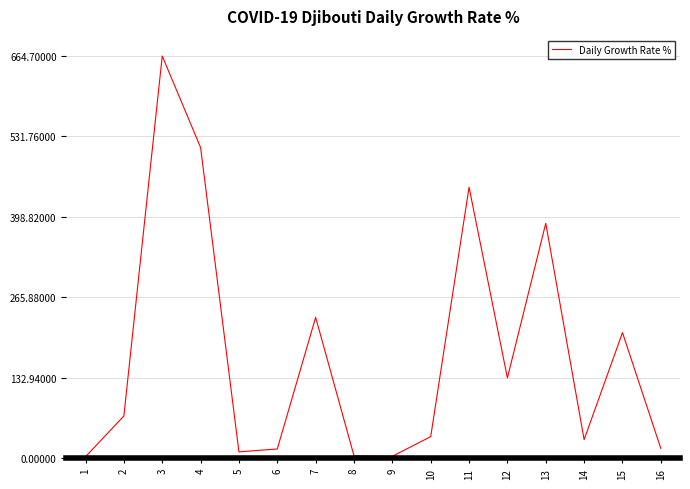

True or false: the data shows 2.6 at 1.

True